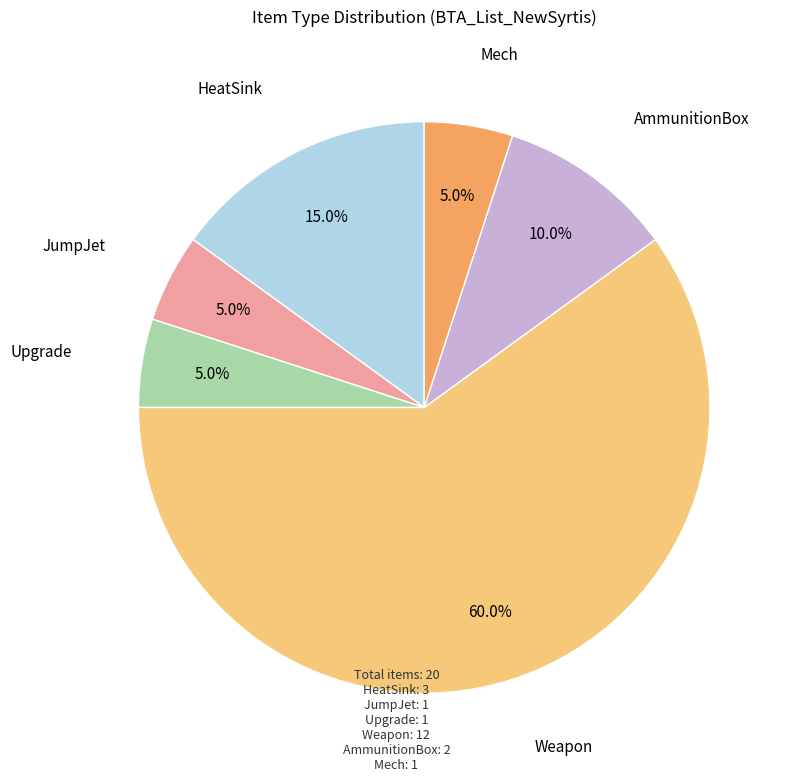

What is the ratio of the value at Mech to the value at JumpJet?

1.0